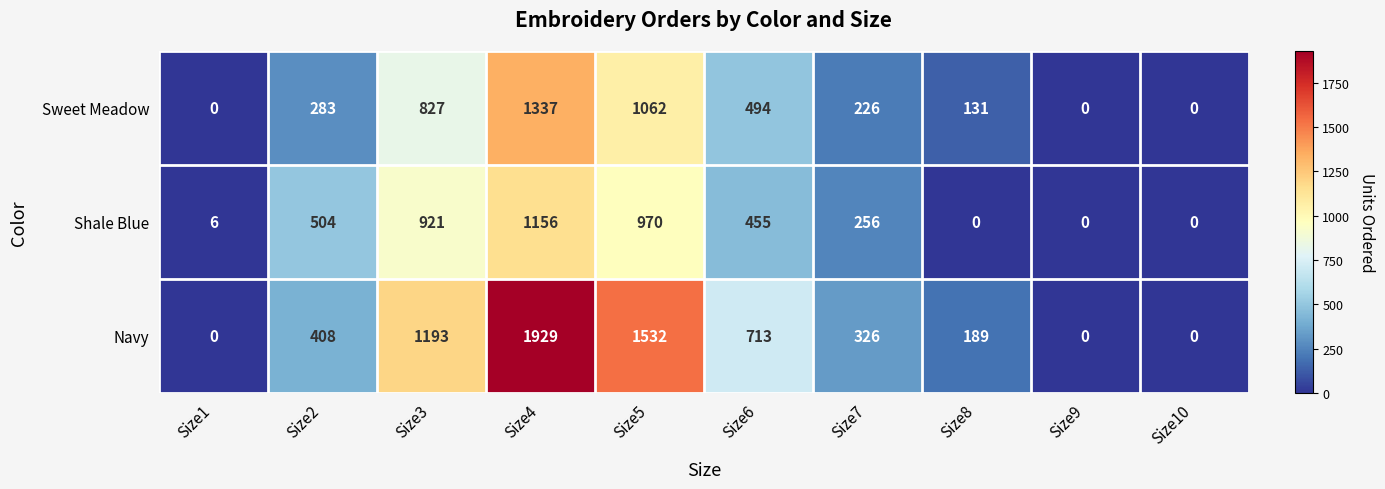

Between Size6 and Size10, which series saw the biggest shift?

Navy